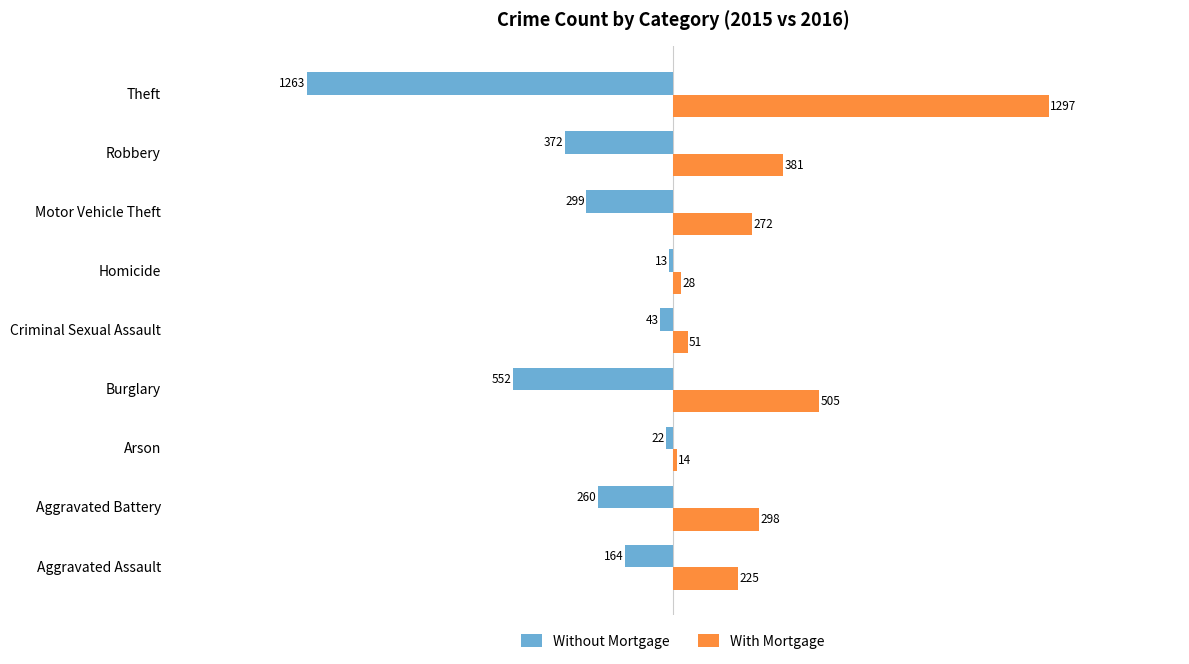

Count the number of categories in the chart.

9